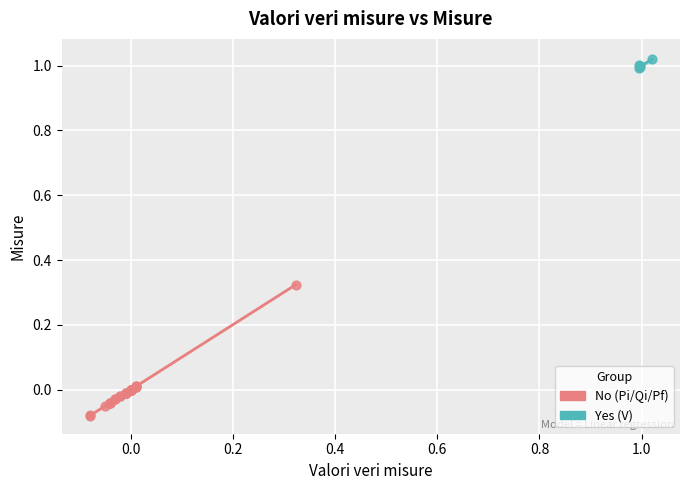

Which series reaches the maximum Y coordinate?

Yes (V)